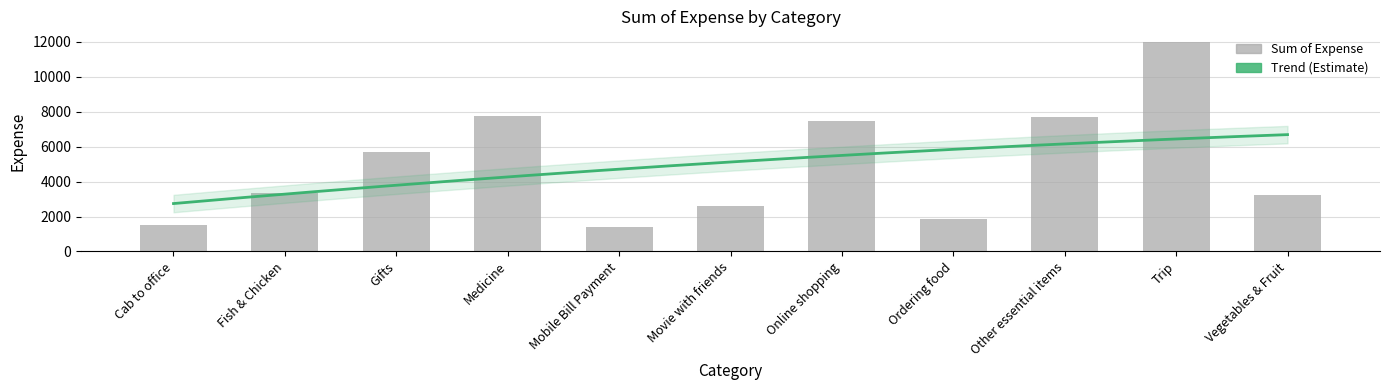

What is the ratio of the value at Online shopping to the value at Gifts?

1.3